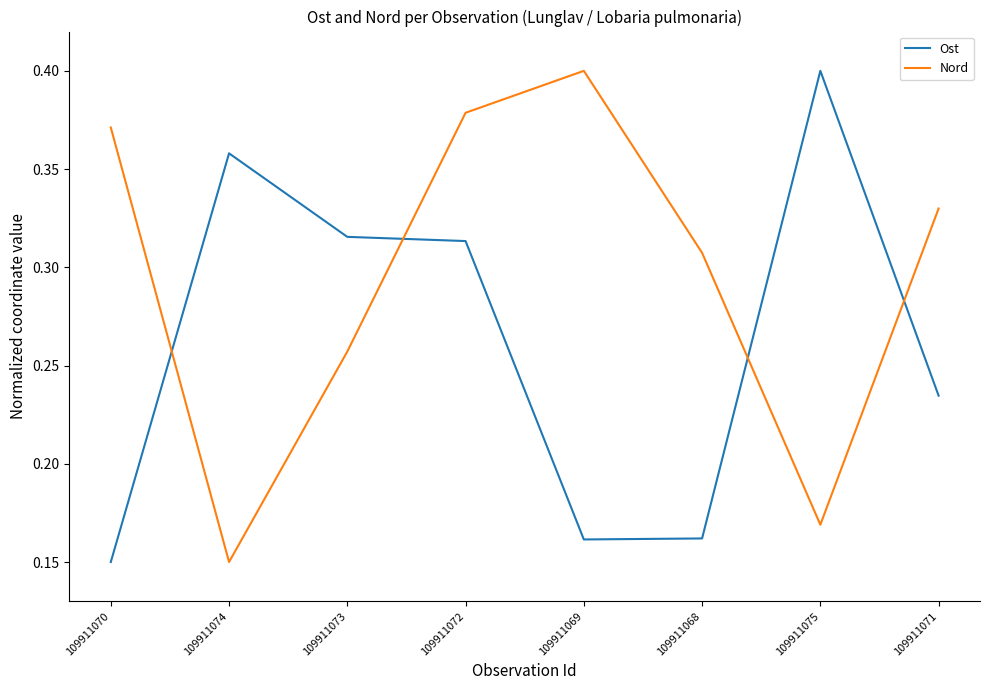

Where is Ost nearest to the value 0?

109911070